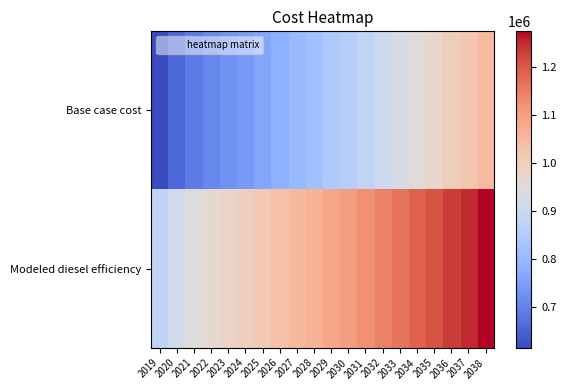

Reading left to right, list all the values displayed in this chart.

Base case cost: 2019=615992.0	2020=657518.7	2021=688153.0	2022=710606.1	2023=728544.5	2024=744620.1	2025=763371.1	2026=784607.2	2027=803742.2	2028=820729.8	2029=842827.5	2030=858324.6	2031=883481.6	2032=906509.6	2033=929773.2	2034=955991.4	2035=975431.3	2036=1002461.4	2037=1022321.9	2038=1050188.7
Modeled diesel efficiency: 2019=880605.1	2020=918356.6	2021=946206.0	2022=966618.0	2023=982925.6	2024=997539.8	2025=1014586.1	2026=1033891.7	2027=1051287.1	2028=1066730.4	2029=1086819.2	2030=1100907.4	2031=1123777.5	2032=1144712.1	2033=1165860.7	2034=1189695.5	2035=1207368.2	2036=1231941.0	2037=1249995.9	2038=1275329.4